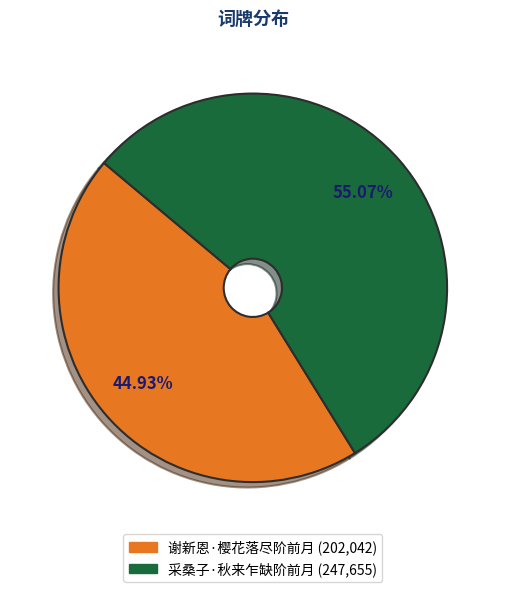

Which category has the smallest portion of the pie?

谢新恩·樱花落尽阶前月